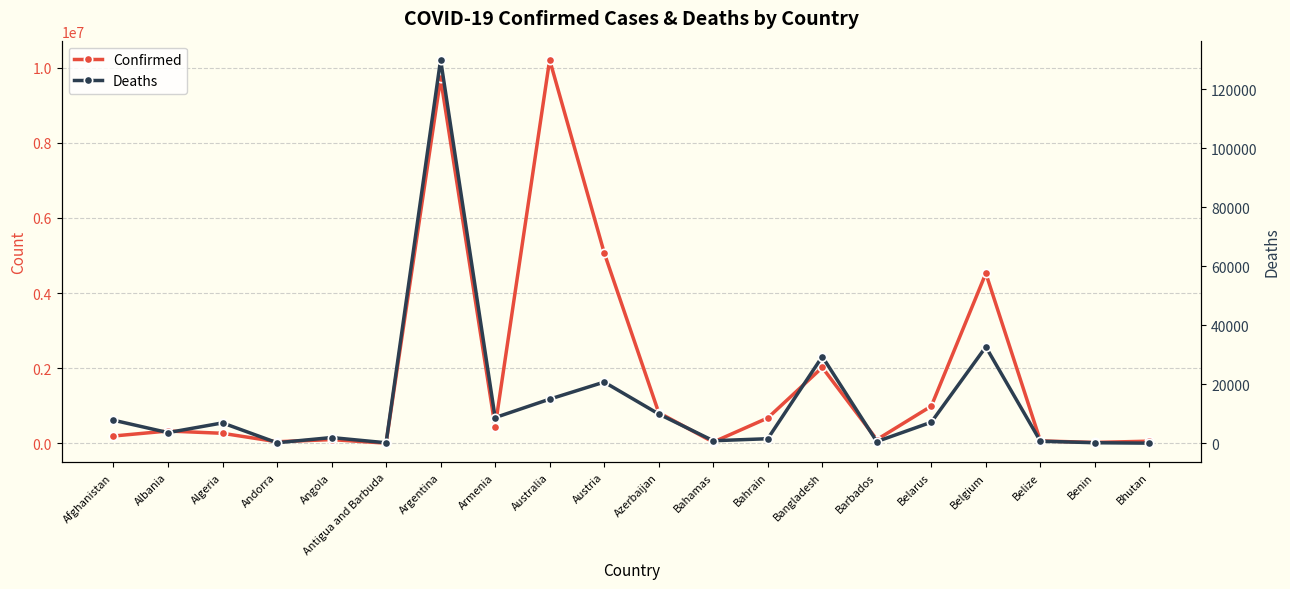

How many data points does each series have?

20